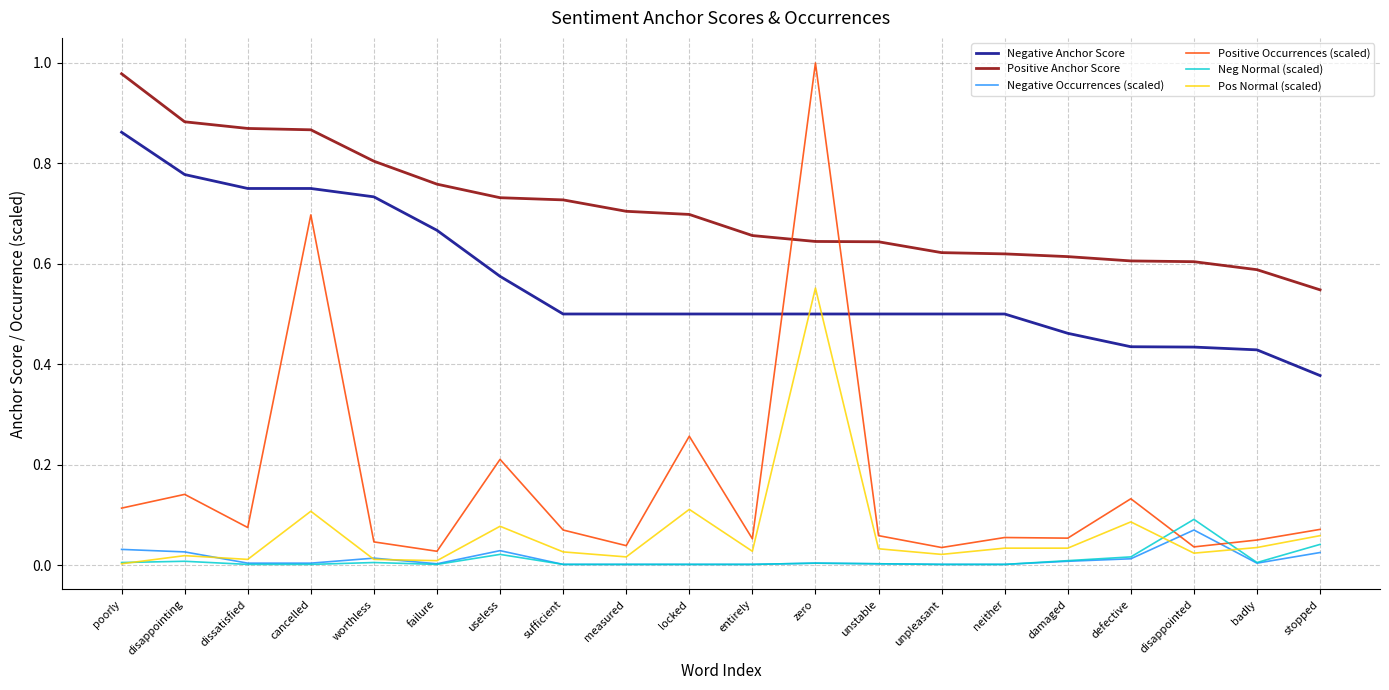

What is the total value across all series at failure?

1.5